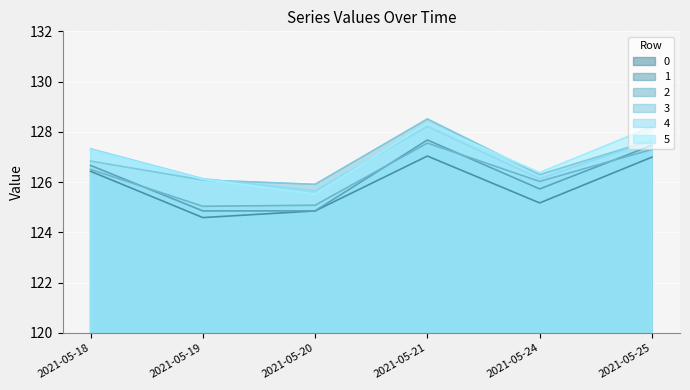

Does the chart display data point markers on the line(s)?

No